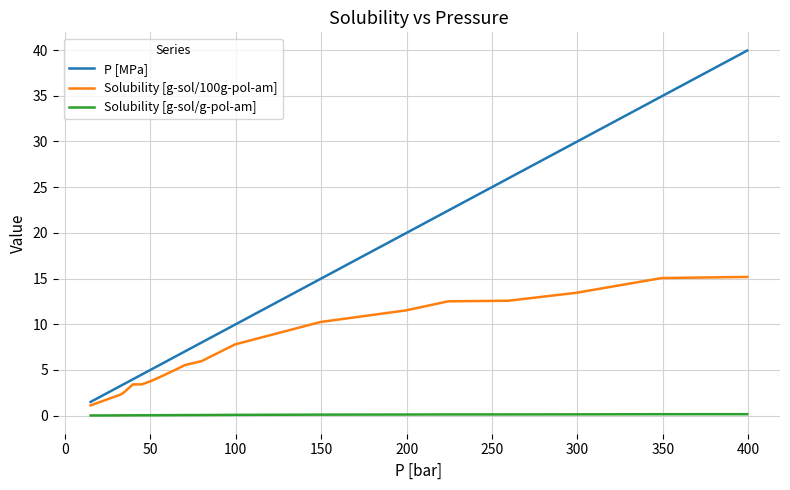

What is the greatest value displayed?

39.9